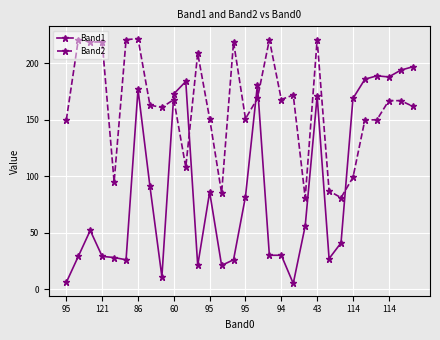

What is the sum of all Band1 values?

2706